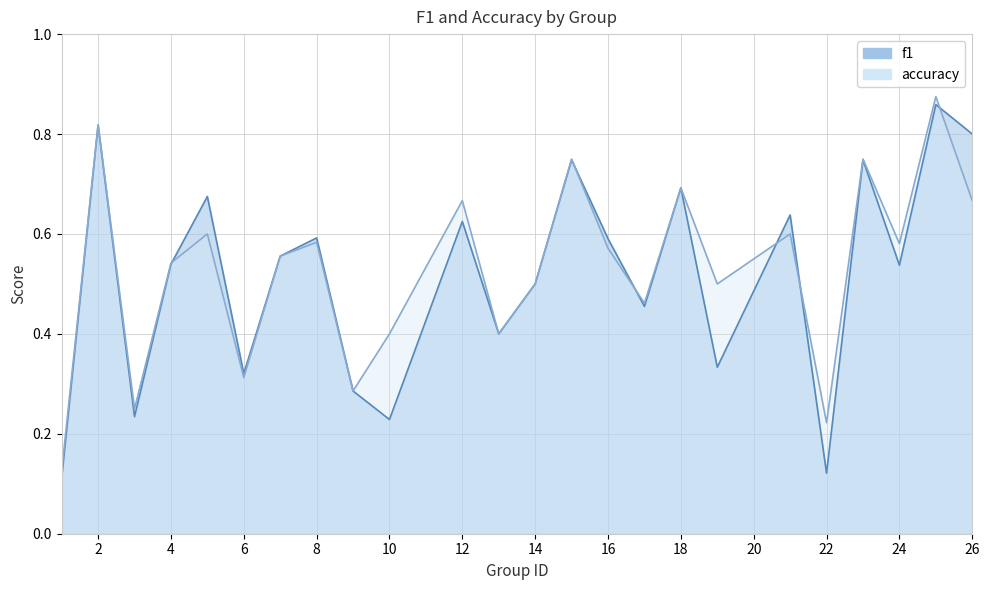

What is the total value across all series at 18?

1.4